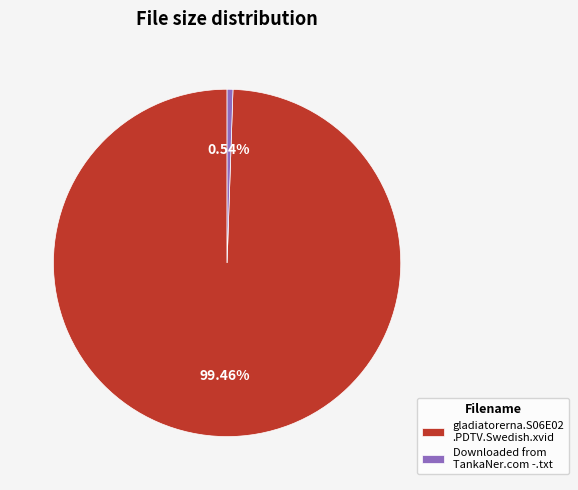

How many slices are in this pie chart?

2